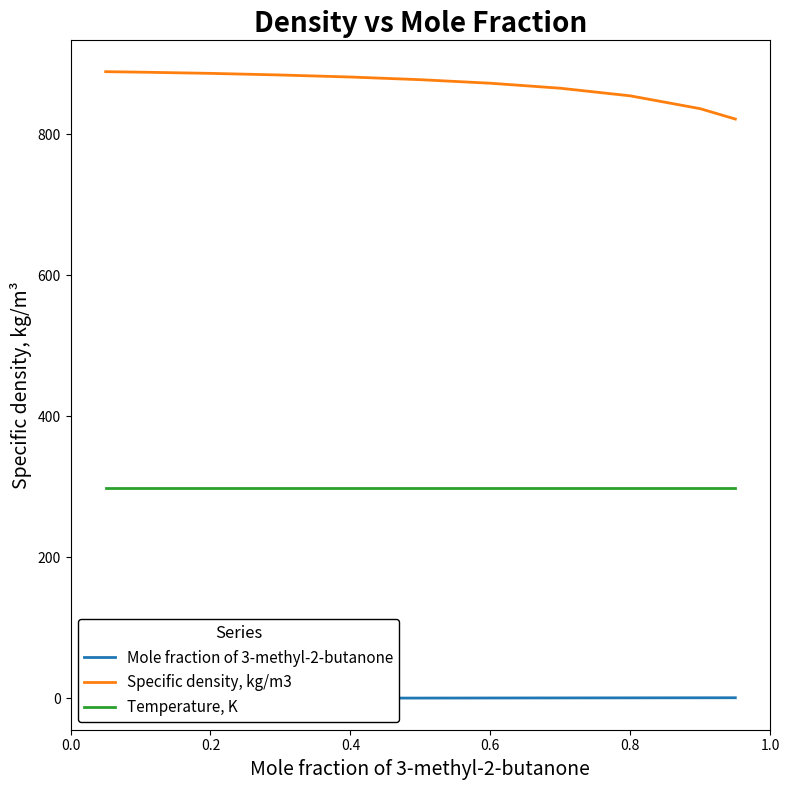

What is the value of the Specific density, kg/m3 point at the 8th from the left?

865.3